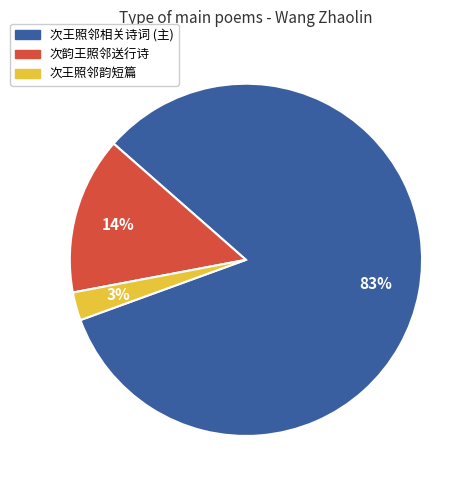

To the nearest percent, what is the average slice percentage?

33%